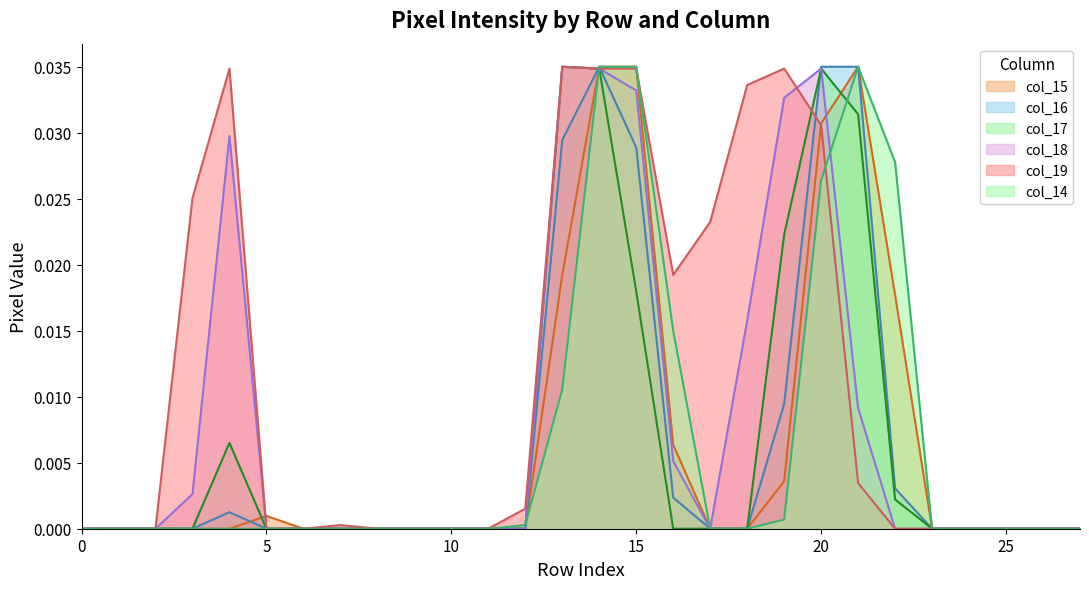

Which series has the largest total across all categories?

col_19